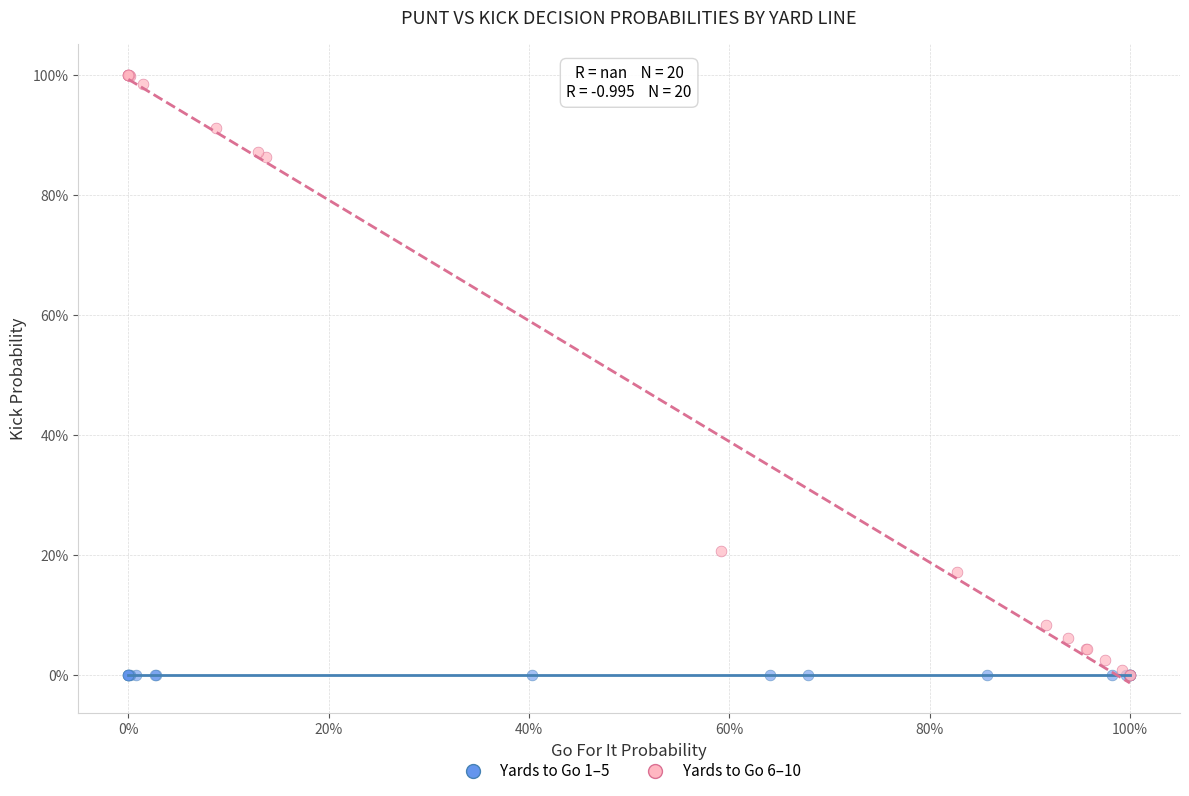

What are all the series names shown in the legend?

Yards to Go 1–5, Yards to Go 6–10